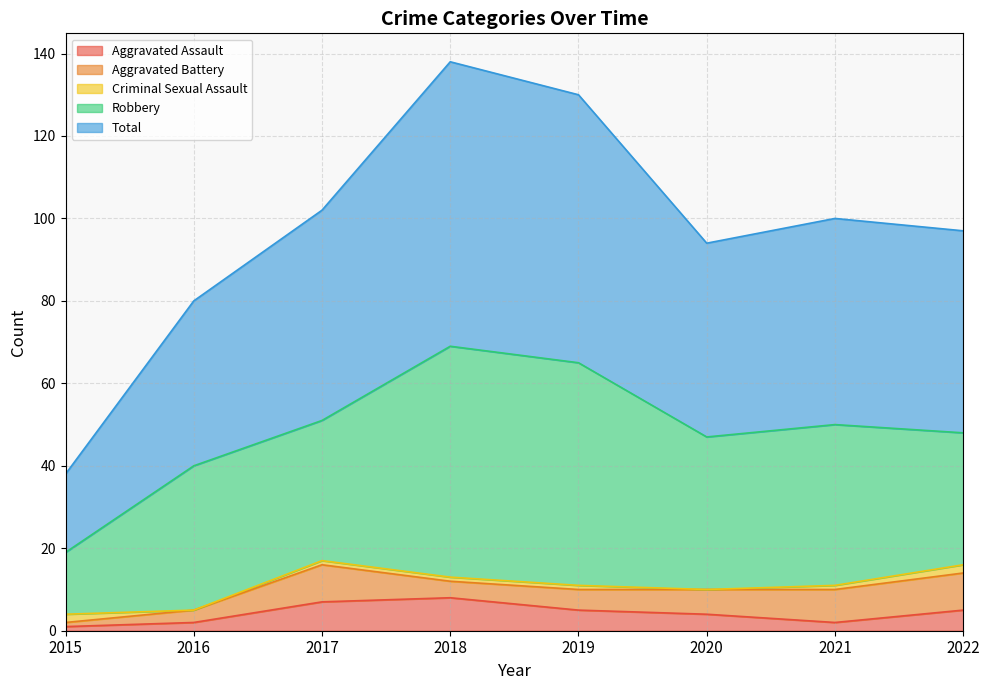

How many lines are shown in the chart?

5